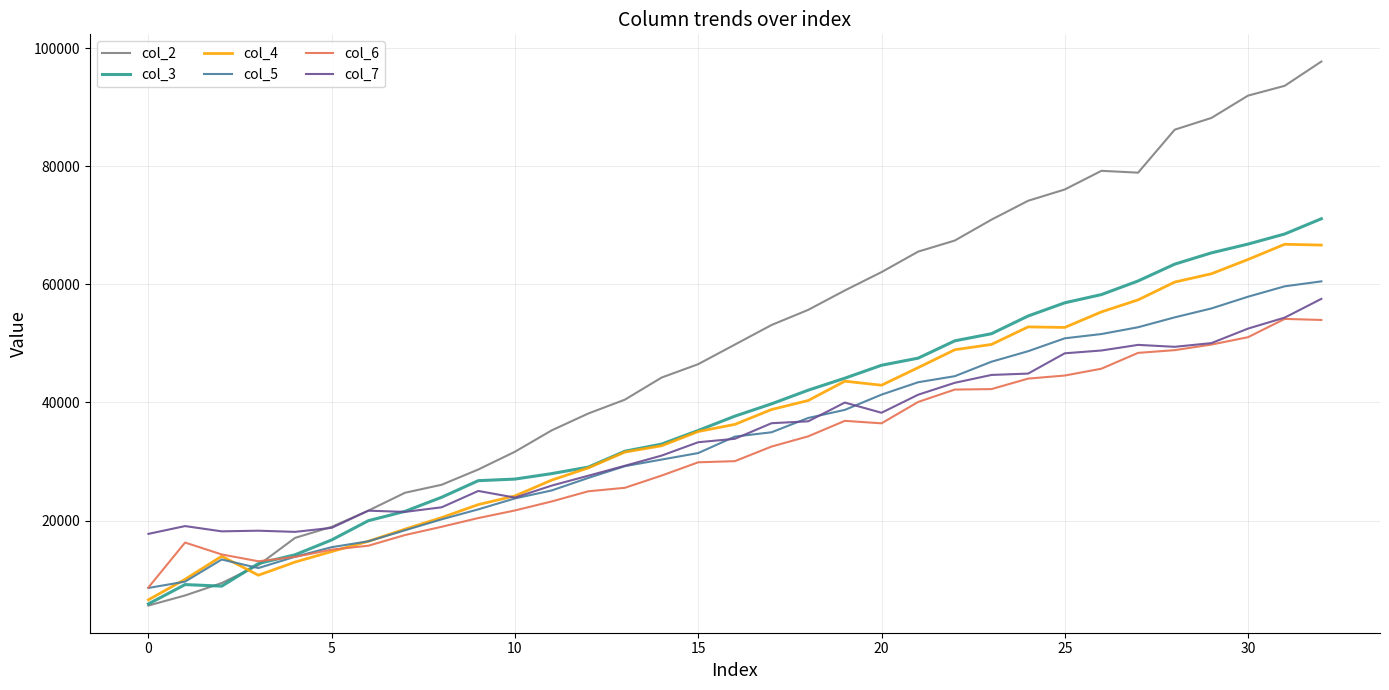

What is the maximum value for col_5?

60507